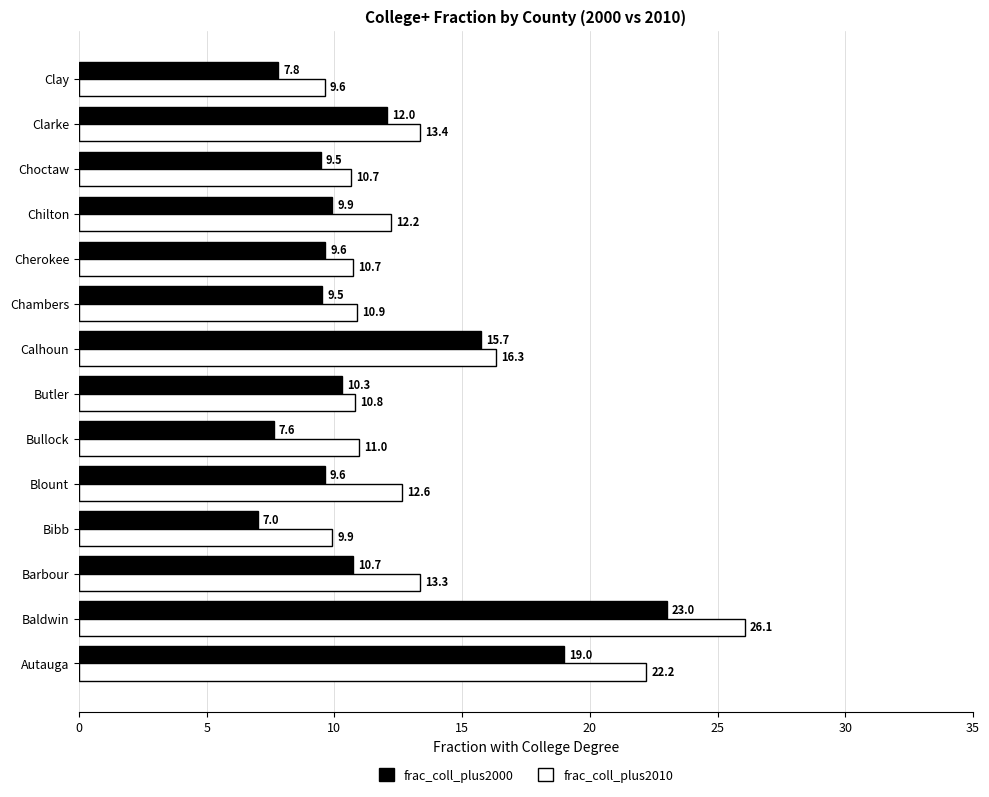

The value of frac_coll_plus2000 at Chambers is 9.5. True or false?

True